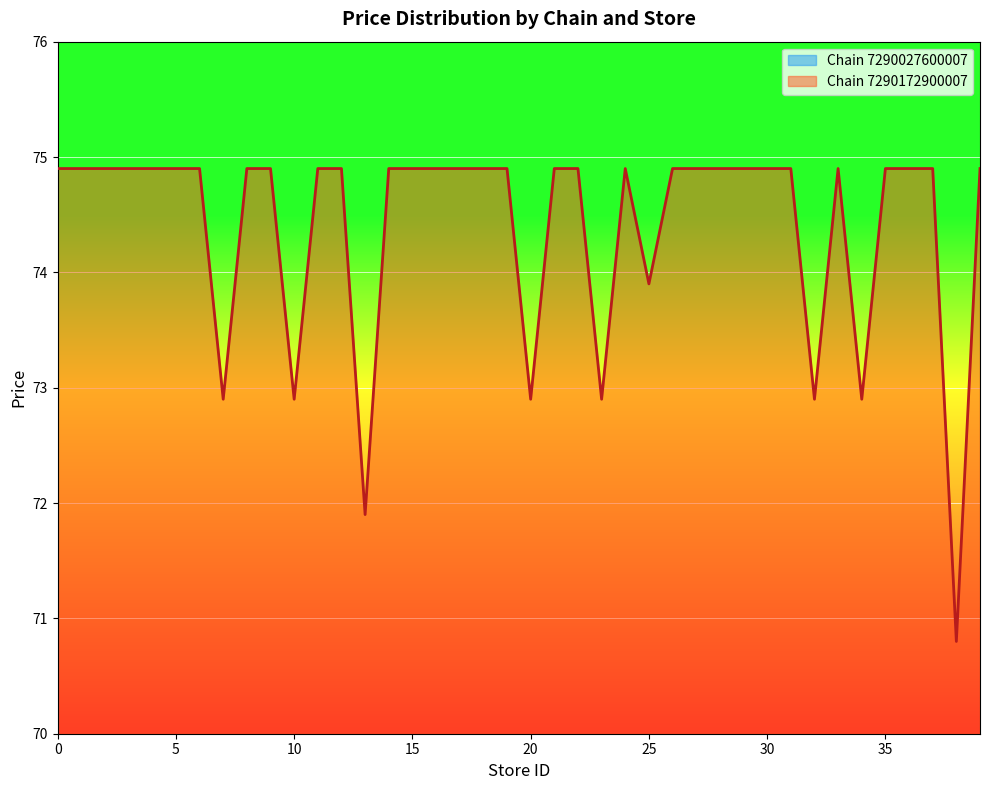

How many points are lower than both their immediate neighbors (excluding endpoints)?

9